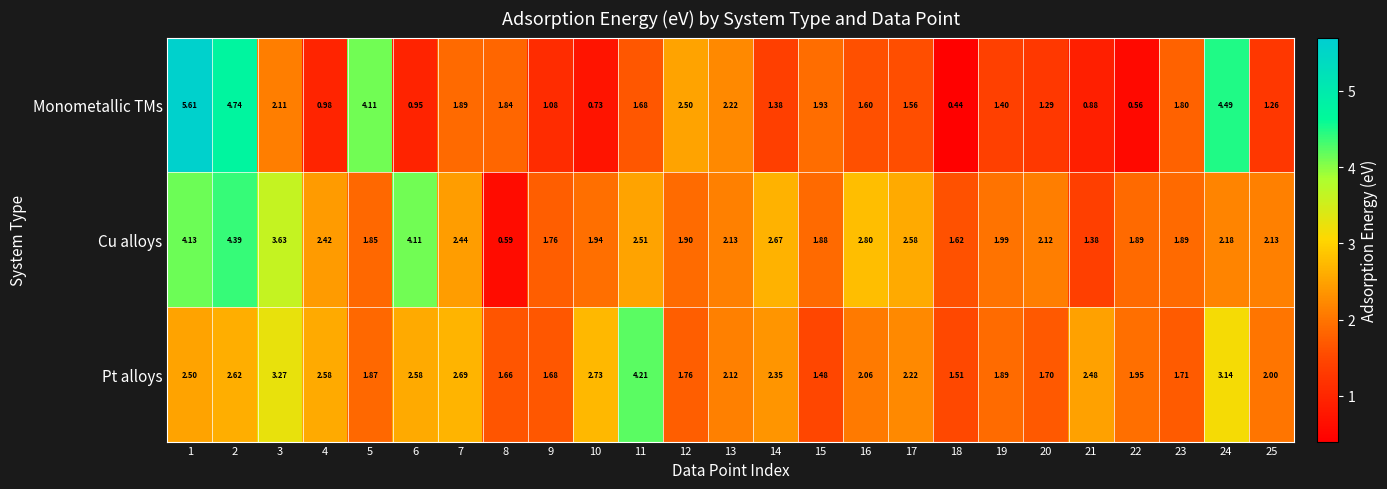

Which series changed the most between 20 and 24?

Monometallic TMs